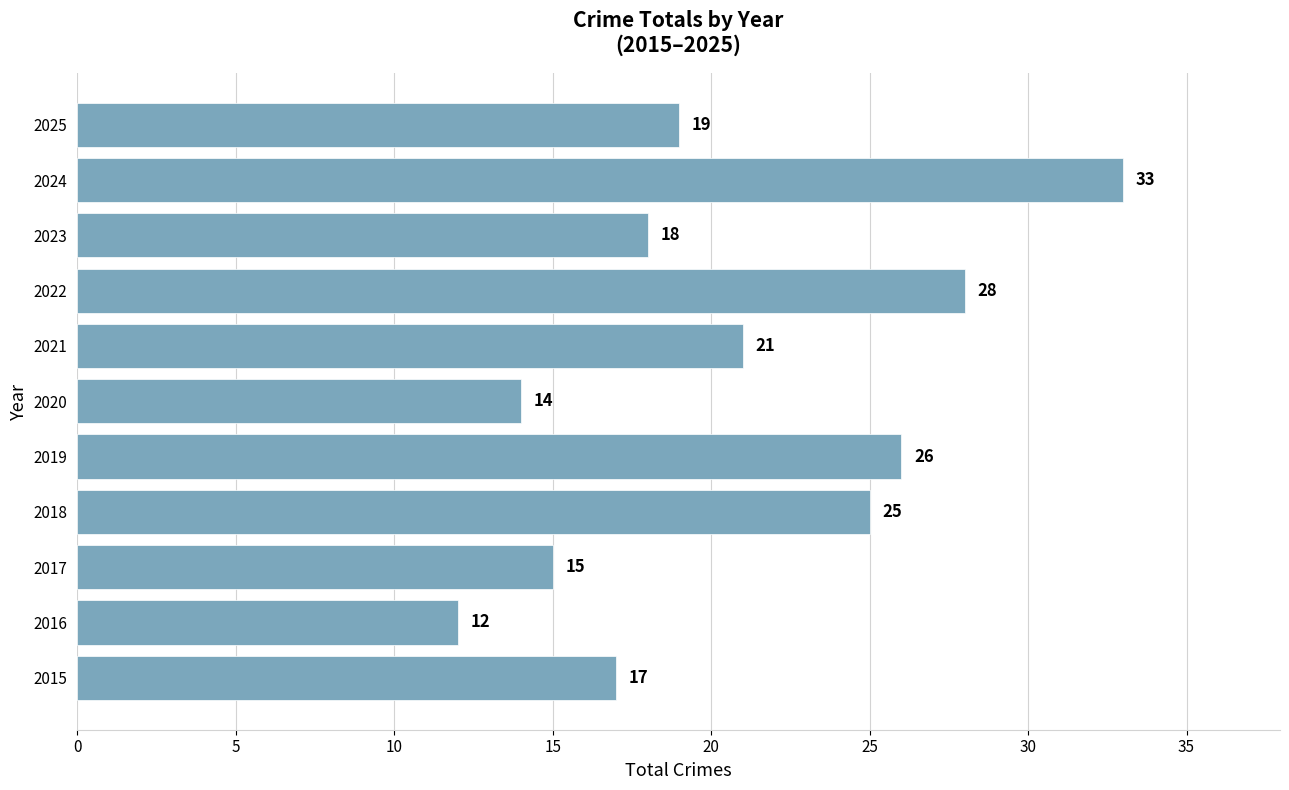

The value at 2021 is 21. True or false?

True